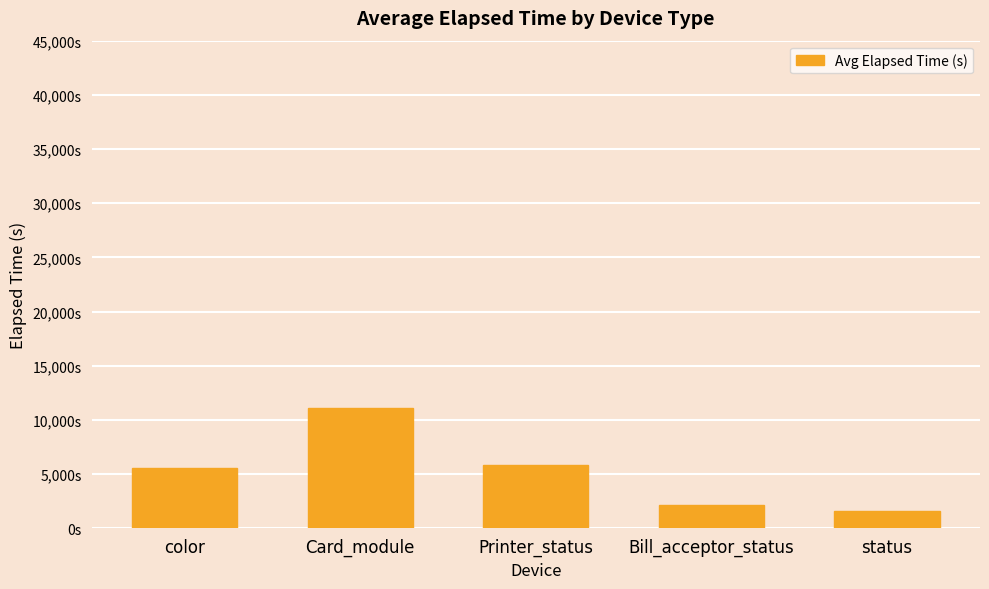

List the labels in order of value, smallest first.

status, Bill_acceptor_status, color, Printer_status, Card_module